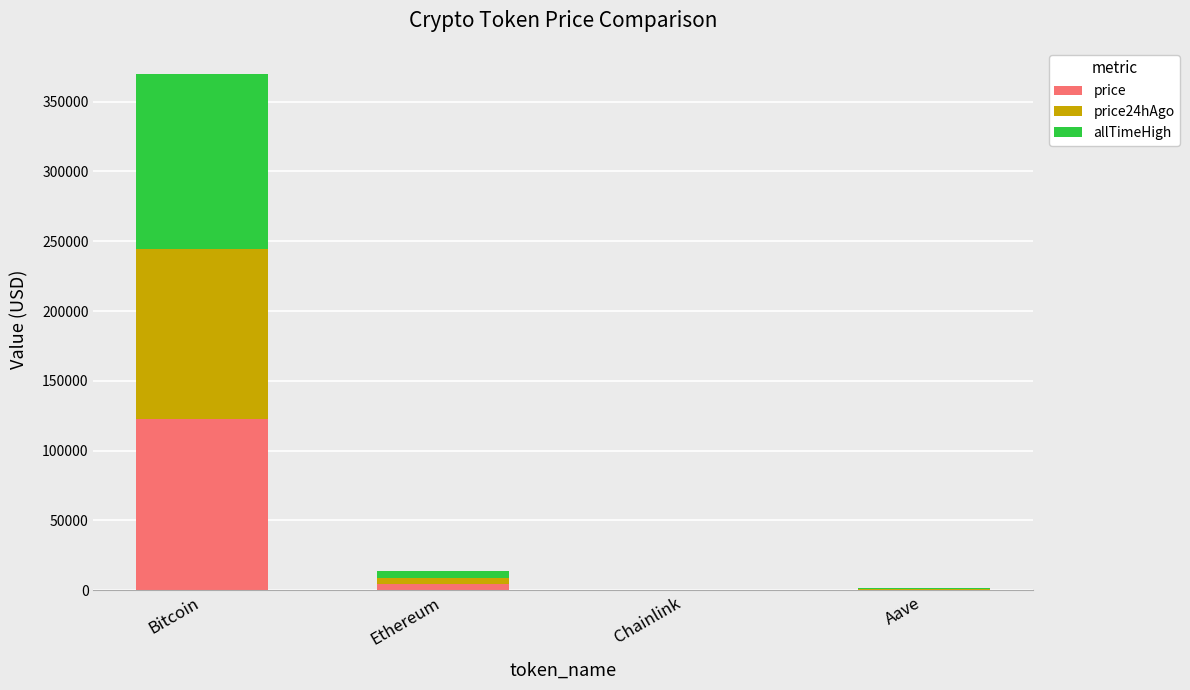

How many categories are shown in the chart?

4